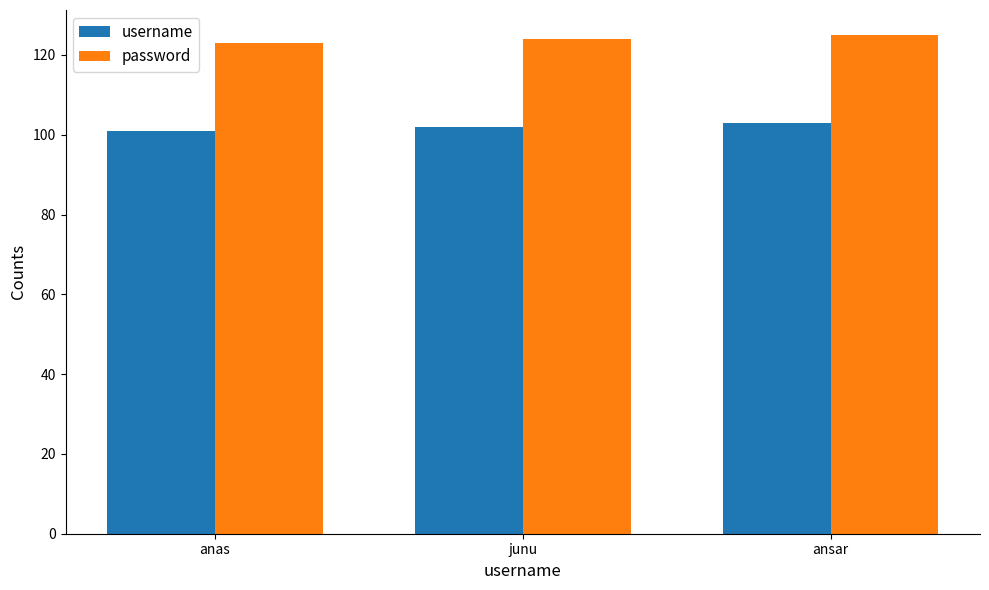

Read the username value at anas.

101